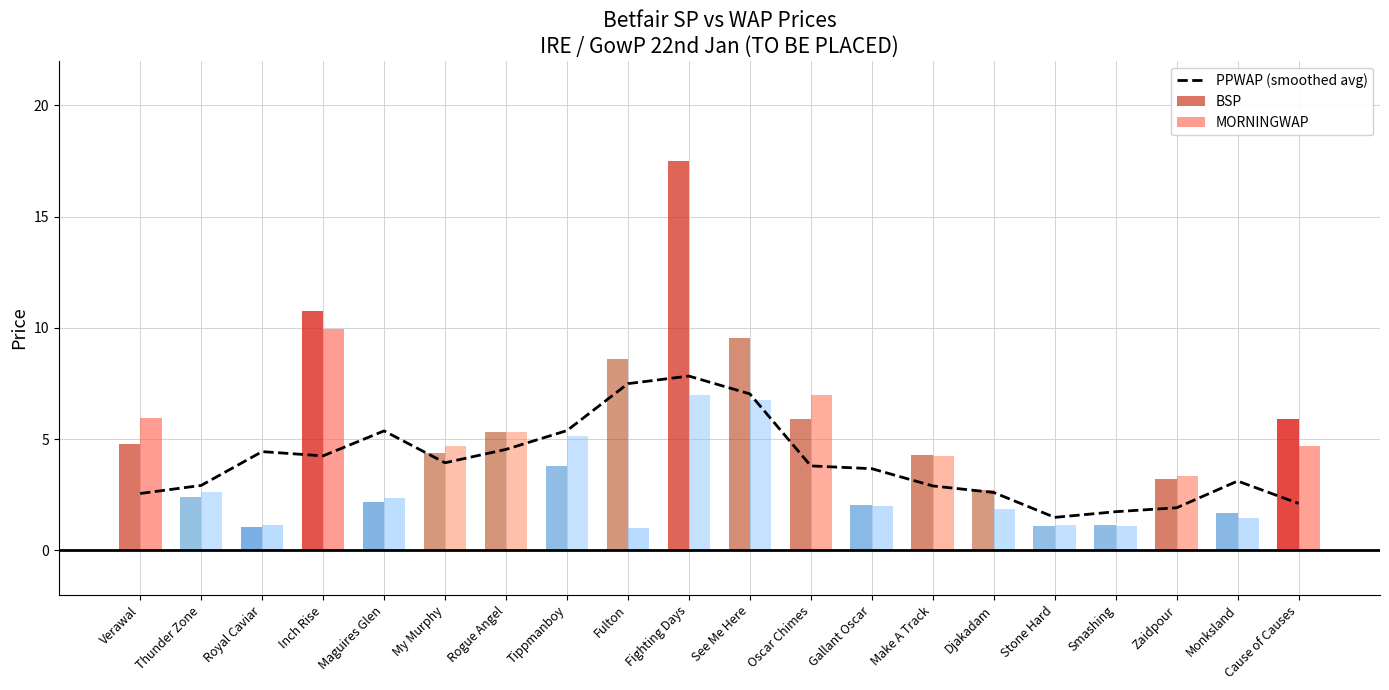

What is the label of the 19th bar from the right?

Thunder Zone